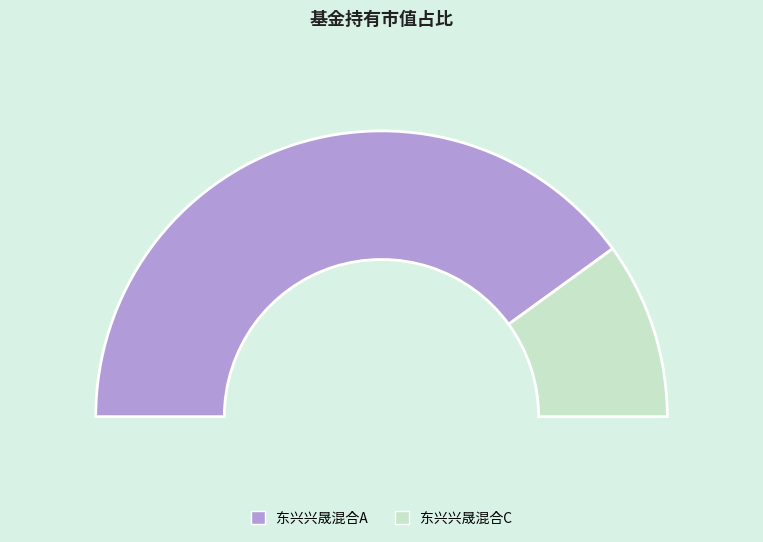

Do 东兴兴晟混合C and 东兴兴晟混合A together represent more than half of the pie?

Yes